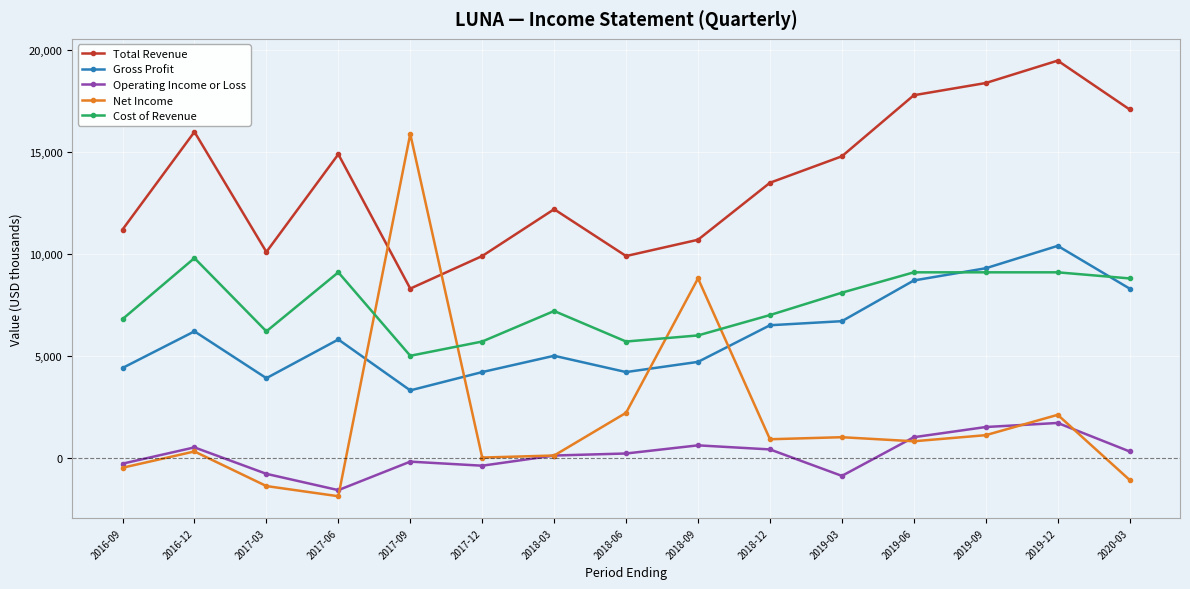

Is the value of Gross Profit at 2018-09 greater than the value of Cost of Revenue at 2020-03?

No